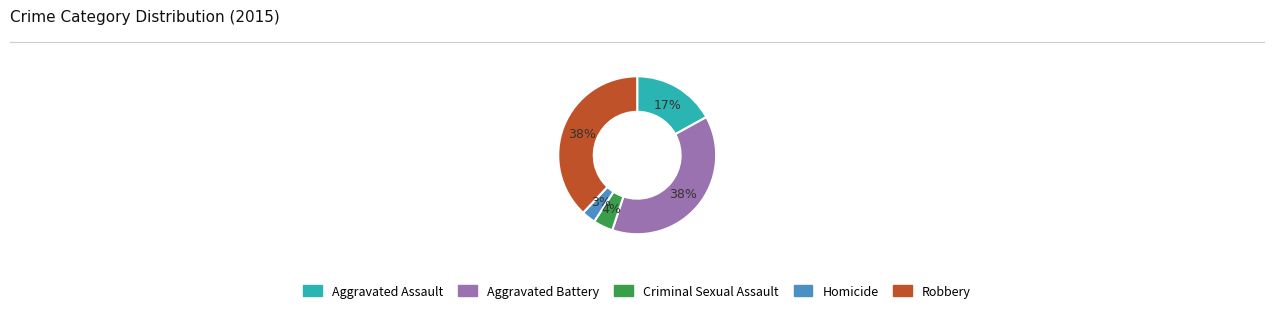

Does Aggravated Battery represent more than half of the total?

No